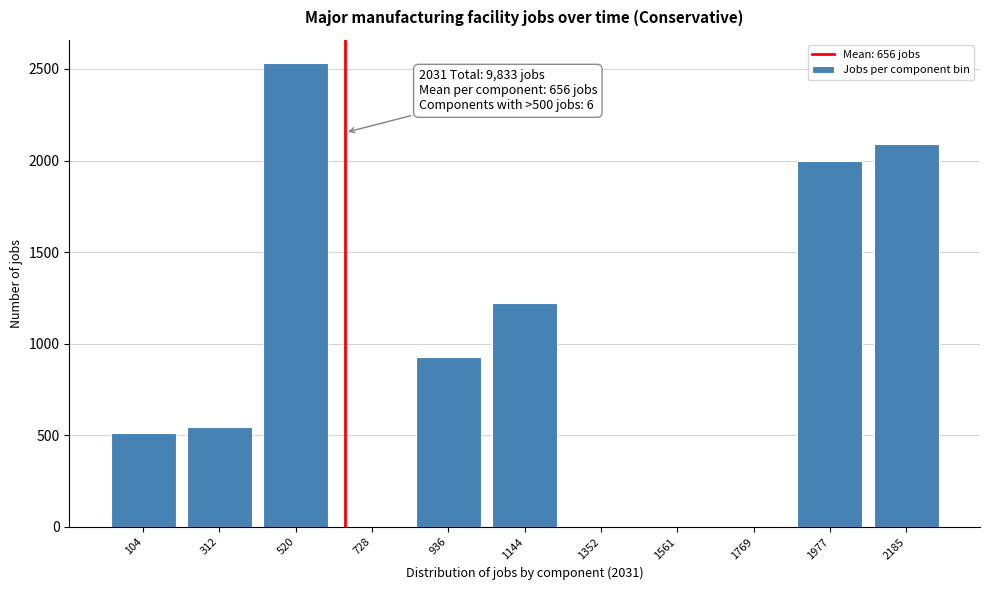

What is the sum of all values?

9832.7